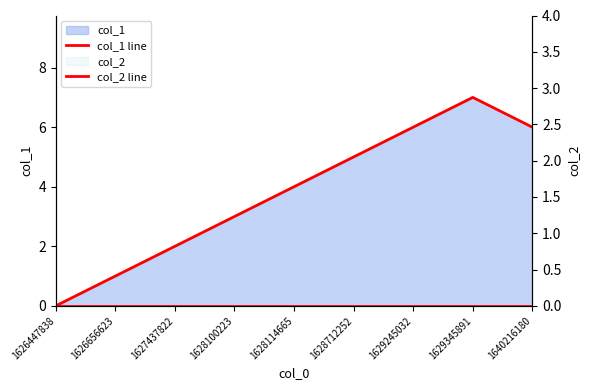

True or false: col_1 line has more than 0 interior local peaks.

True